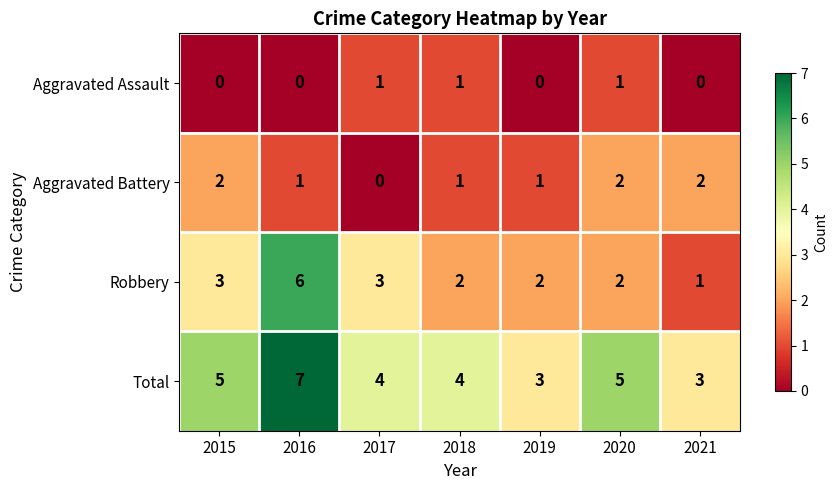

What is the spread (max minus min) of values at 2019?

3